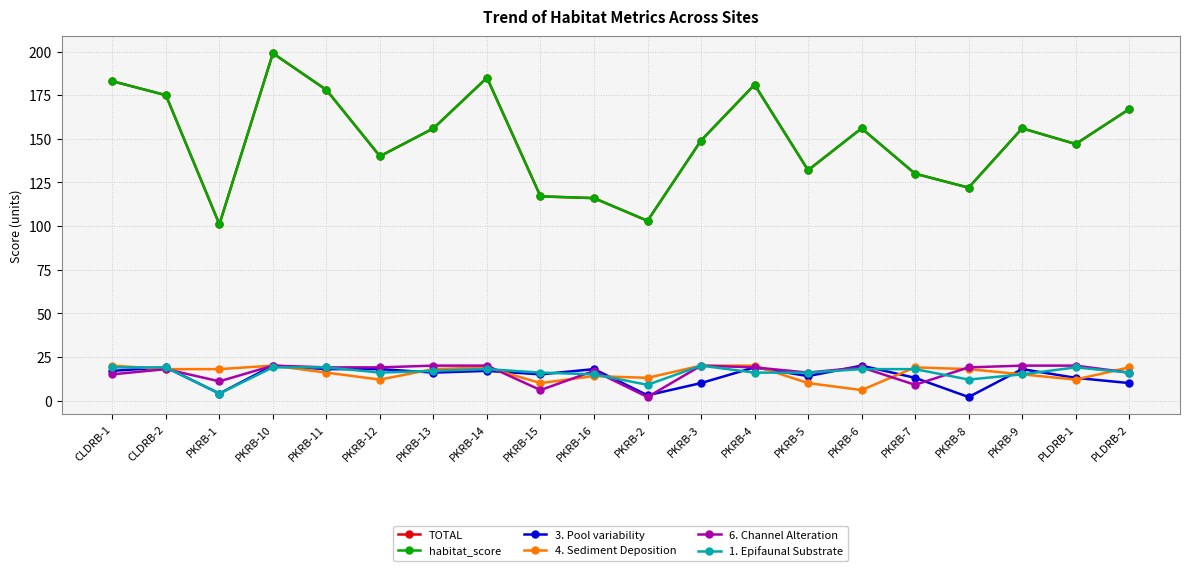

How many distinct data groups are displayed?

6